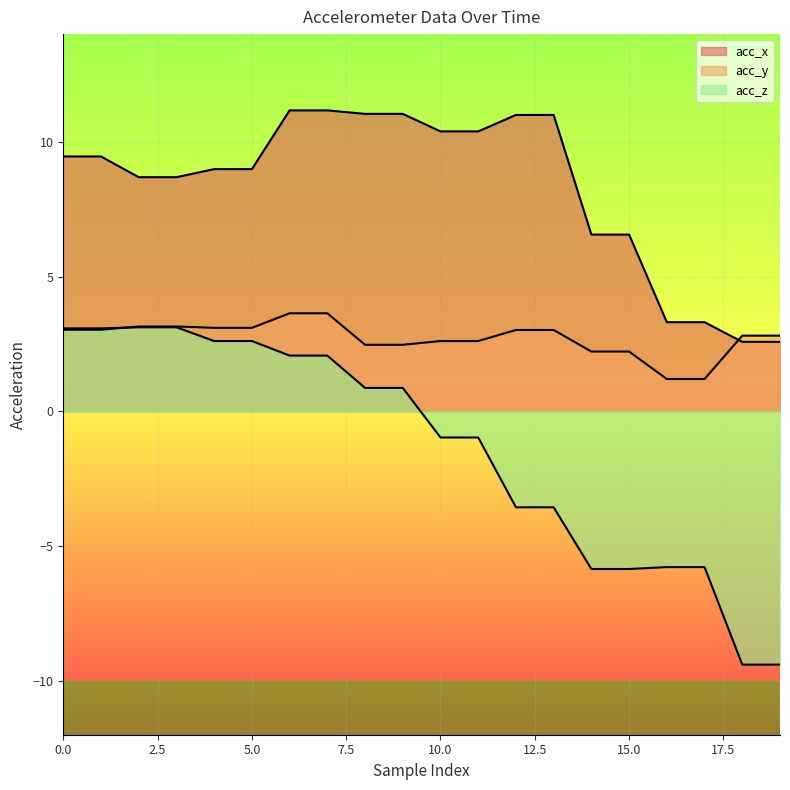

At 11, list the series in order from smallest to largest.

acc_z, acc_y, acc_x